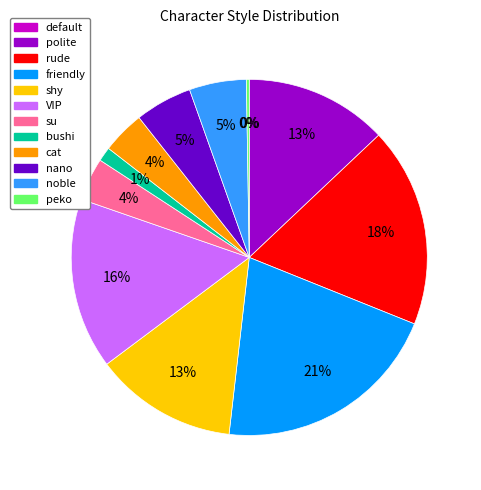

Which category has the biggest portion of the pie?

friendly